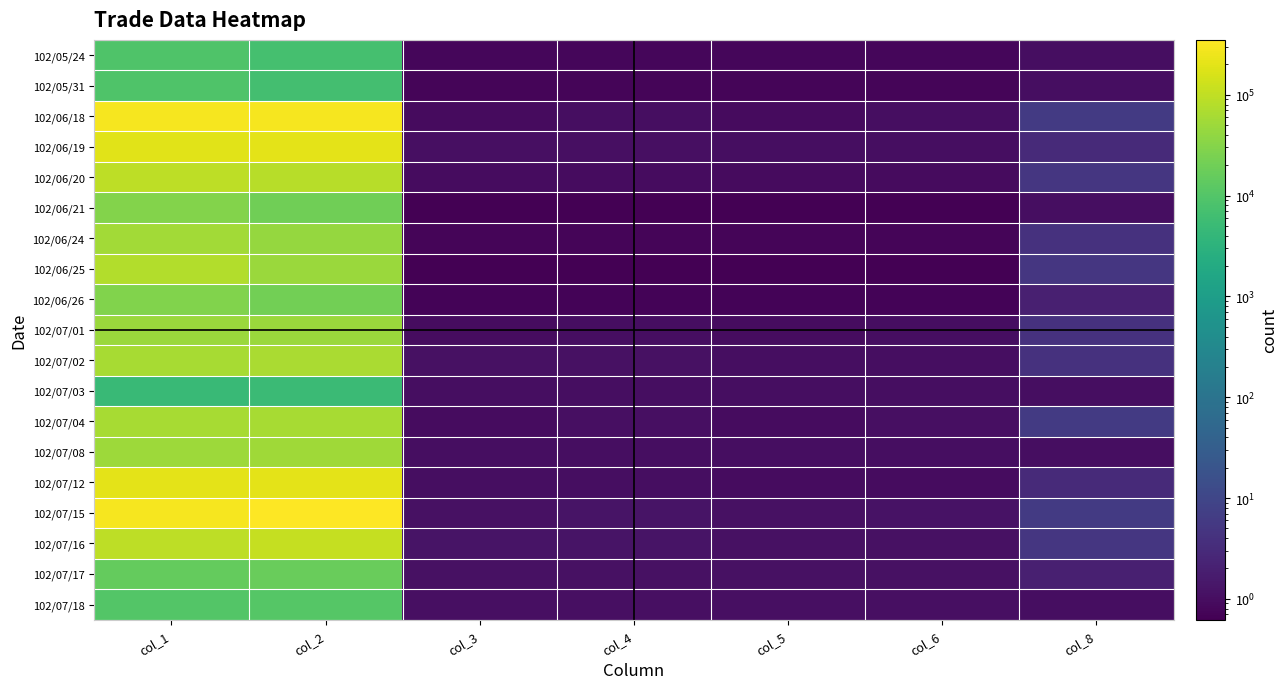

Reading left to right, list all the values displayed in this chart.

102/05/24: col_1=9000.0	col_2=7200.0	col_3=0.8	col_4=0.8	col_5=0.8	col_6=0.8	col_8=1.0
102/05/31: col_1=9000.0	col_2=6840.0	col_3=0.8	col_4=0.8	col_5=0.8	col_6=0.8	col_8=1.0
102/06/18: col_1=287000.0	col_2=286050.0	col_3=0.9	col_4=1.0	col_5=0.9	col_6=1.0	col_8=6.0
102/06/19: col_1=198000.0	col_2=206540.0	col_3=1.1	col_4=1.1	col_5=1.0	col_6=1.0	col_8=3.0
102/06/20: col_1=93000.0	col_2=86580.0	col_3=1.0	col_4=1.0	col_5=0.9	col_6=0.9	col_8=5.0
102/06/21: col_1=30000.0	col_2=19500.0	col_3=0.7	col_4=0.7	col_5=0.7	col_6=0.7	col_8=1.0
102/06/24: col_1=57000.0	col_2=42210.0	col_3=0.8	col_4=0.8	col_5=0.7	col_6=0.7	col_8=4.0
102/06/25: col_1=76000.0	col_2=47700.0	col_3=0.7	col_4=0.7	col_5=0.6	col_6=0.6	col_8=5.0
102/06/26: col_1=29000.0	col_2=20590.0	col_3=0.7	col_4=0.7	col_5=0.7	col_6=0.7	col_8=2.0
102/07/01: col_1=48000.0	col_2=47760.0	col_3=1.0	col_4=1.0	col_5=1.0	col_6=1.0	col_8=4.0
102/07/02: col_1=63000.0	col_2=66680.0	col_3=1.1	col_4=1.1	col_5=1.0	col_6=1.0	col_8=4.0
102/07/03: col_1=5000.0	col_2=5200.0	col_3=1.0	col_4=1.0	col_5=1.0	col_6=1.0	col_8=1.0
102/07/04: col_1=61000.0	col_2=62280.0	col_3=1.0	col_4=1.1	col_5=1.0	col_6=1.1	col_8=6.0
102/07/08: col_1=51000.0	col_2=53040.0	col_3=1.0	col_4=1.0	col_5=1.0	col_6=1.0	col_8=1.0
102/07/12: col_1=208000.0	col_2=208790.0	col_3=1.0	col_4=1.0	col_5=1.0	col_6=1.0	col_8=3.0
102/07/15: col_1=285000.0	col_2=350300.0	col_3=1.1	col_4=1.3	col_5=1.1	col_6=1.2	col_8=6.0
102/07/16: col_1=92000.0	col_2=111540.0	col_3=1.2	col_4=1.2	col_5=1.1	col_6=1.1	col_8=5.0
102/07/17: col_1=15000.0	col_2=16600.0	col_3=1.1	col_4=1.1	col_5=1.1	col_6=1.1	col_8=2.0
102/07/18: col_1=10000.0	col_2=10500.0	col_3=1.1	col_4=1.1	col_5=1.1	col_6=1.1	col_8=1.0